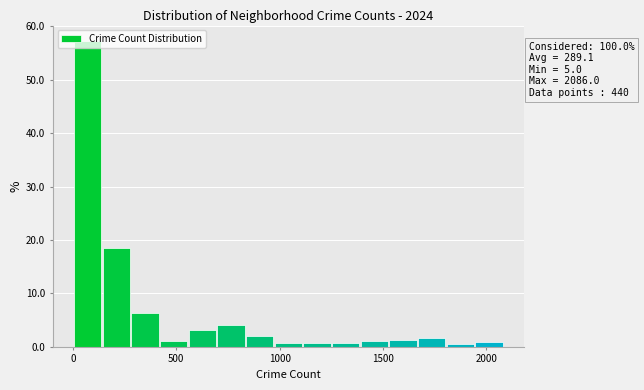

Around what value on the x-axis is the tallest bar? Give the approximate position of its centre, as read against the axis.

50